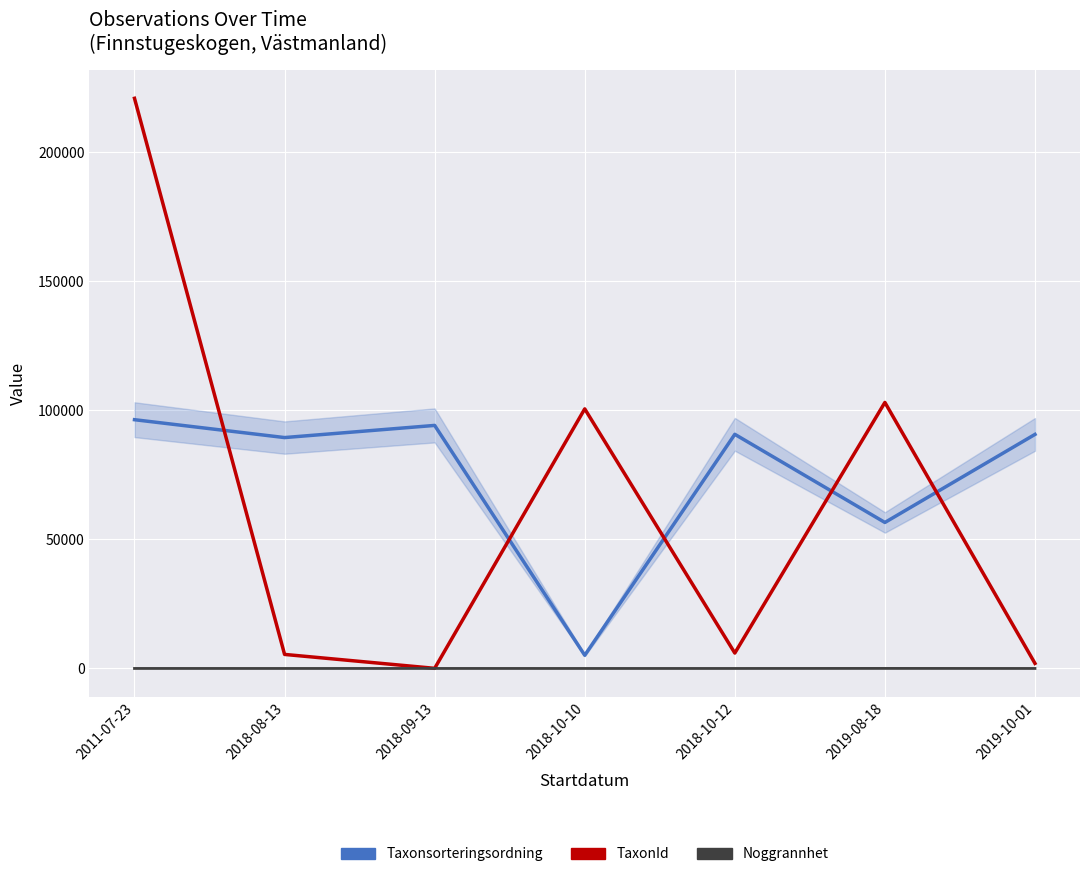

True or false: Taxonsorteringsordning has a value of 134222 at 2011-07-23.

False